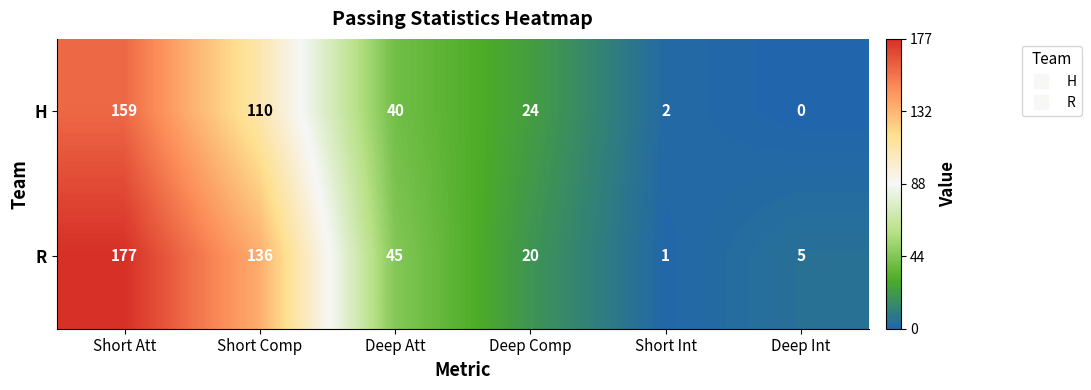

Reading left to right, list all the values displayed in this chart.

H: 159	110	40	24	2	0
R: 177	136	45	20	1	5